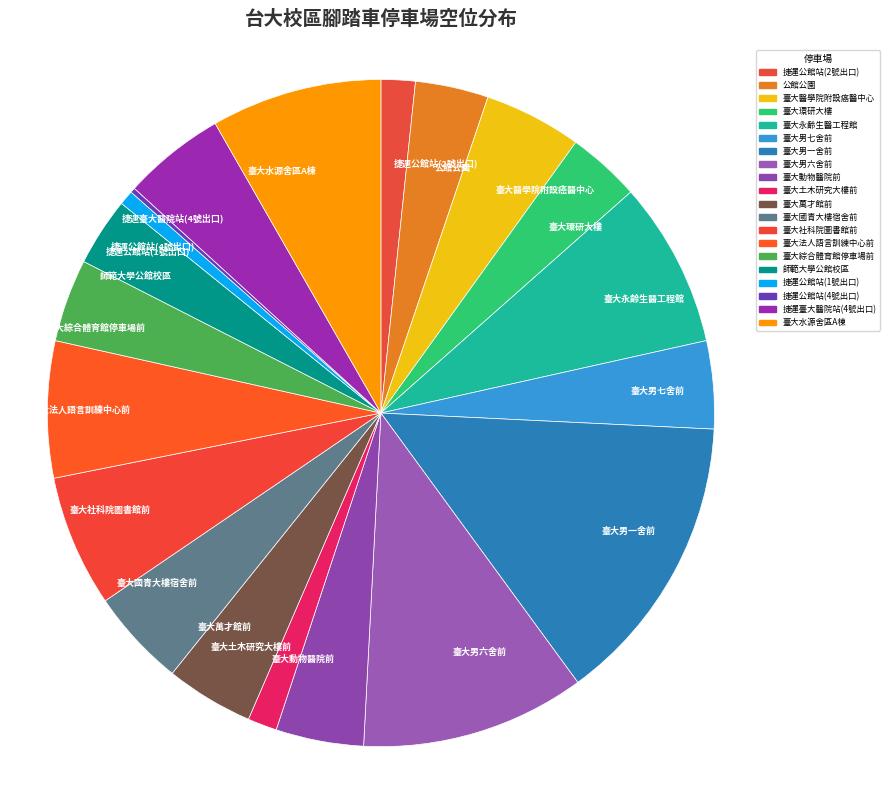

Which category has the biggest portion of the pie?

臺大男一舍前